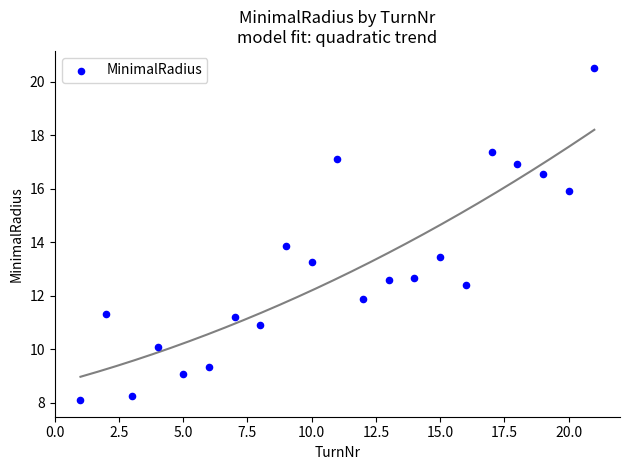

What Y value in the scatter plot is closest to 14?

13.9